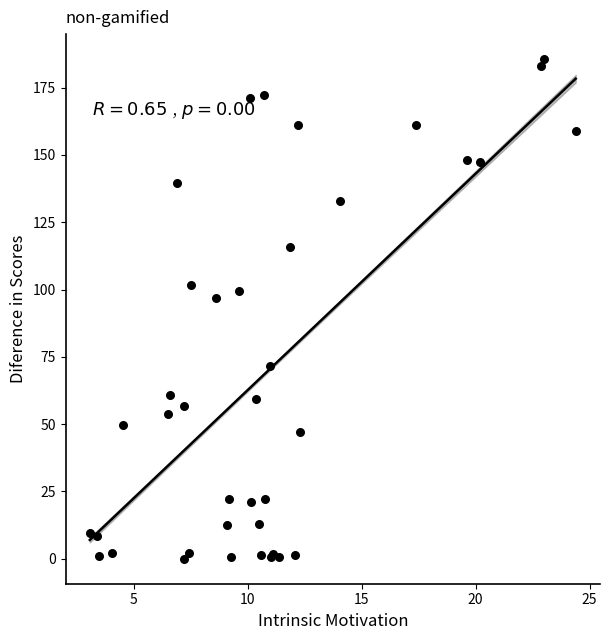

What Y value in the scatter plot is closest to 92?

96.7